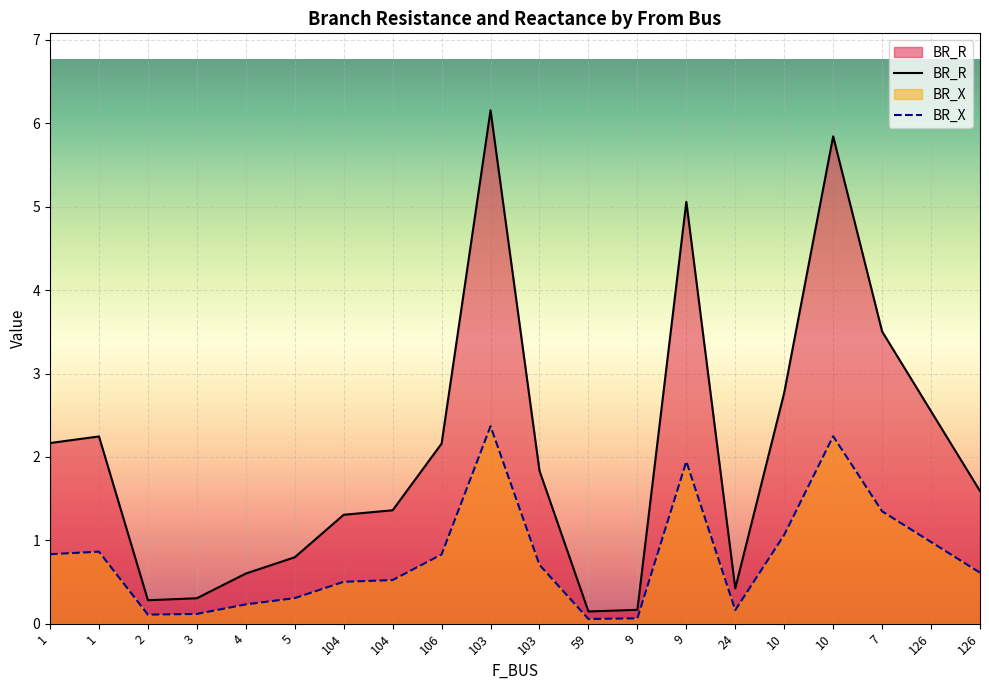

What is the difference between the BR_R values at 103 and 10?

3.4